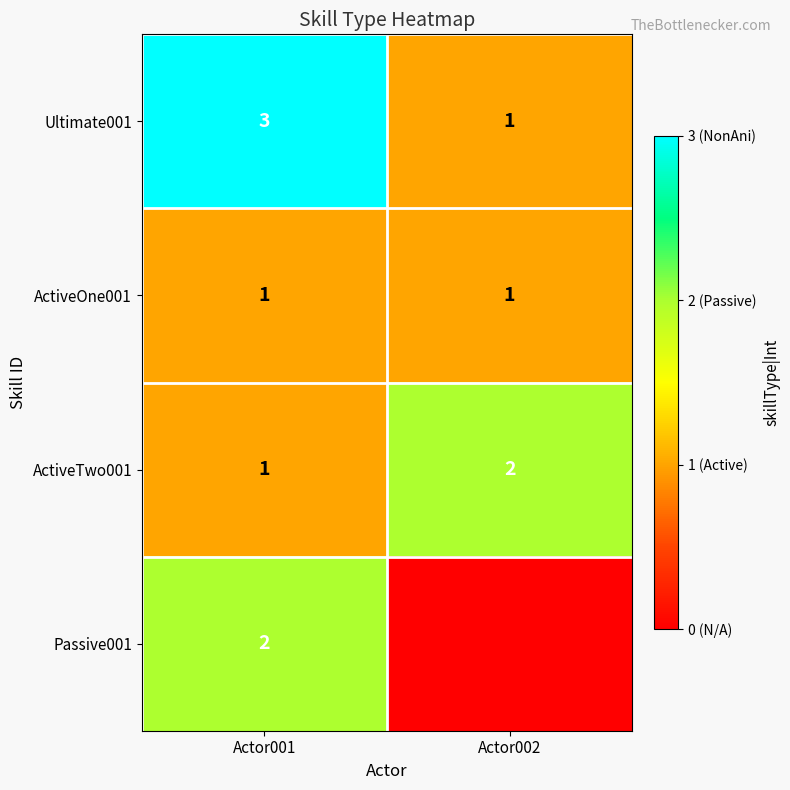

What is the sum of the Ultimate001 values at Actor002 and Actor001?

4